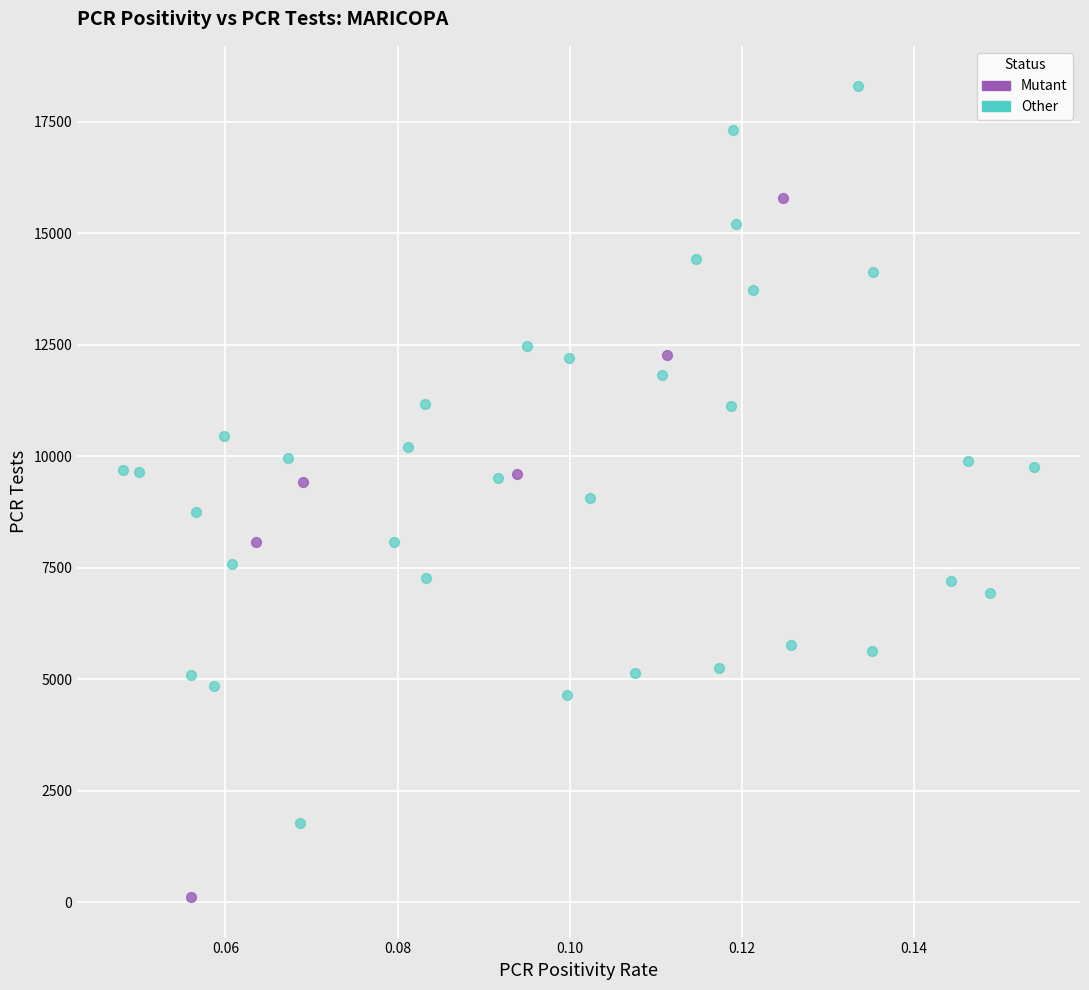

Which series reaches the minimum Y coordinate?

Mutant